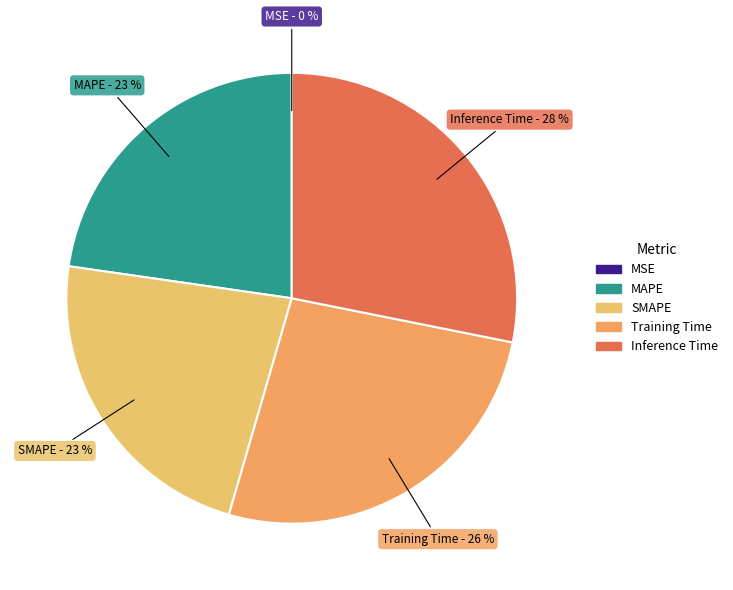

To the nearest percent, what portion does MAPE represent?

23%